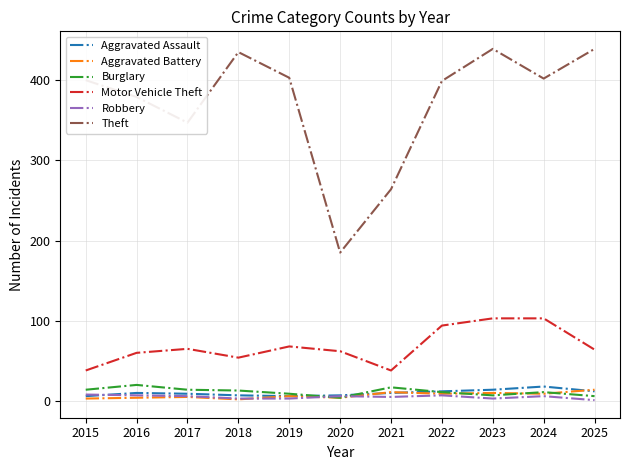

True or false: Theft and Motor Vehicle Theft cross at least once.

False